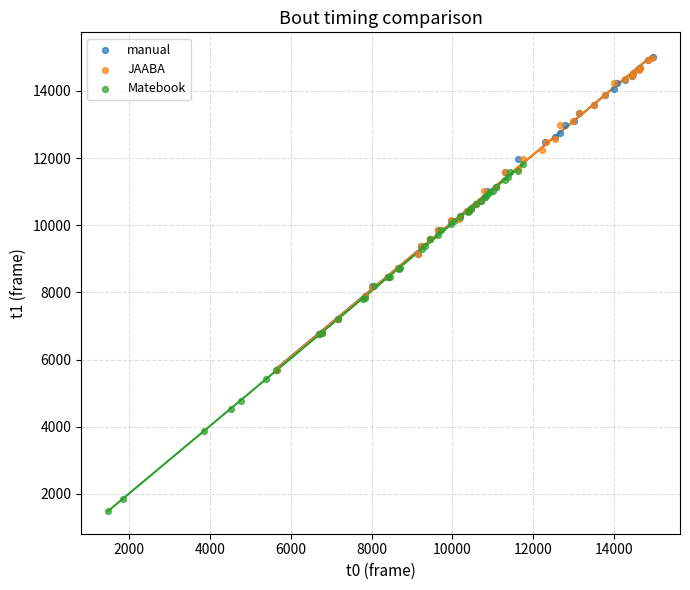

Which series reaches the minimum Y coordinate?

Matebook